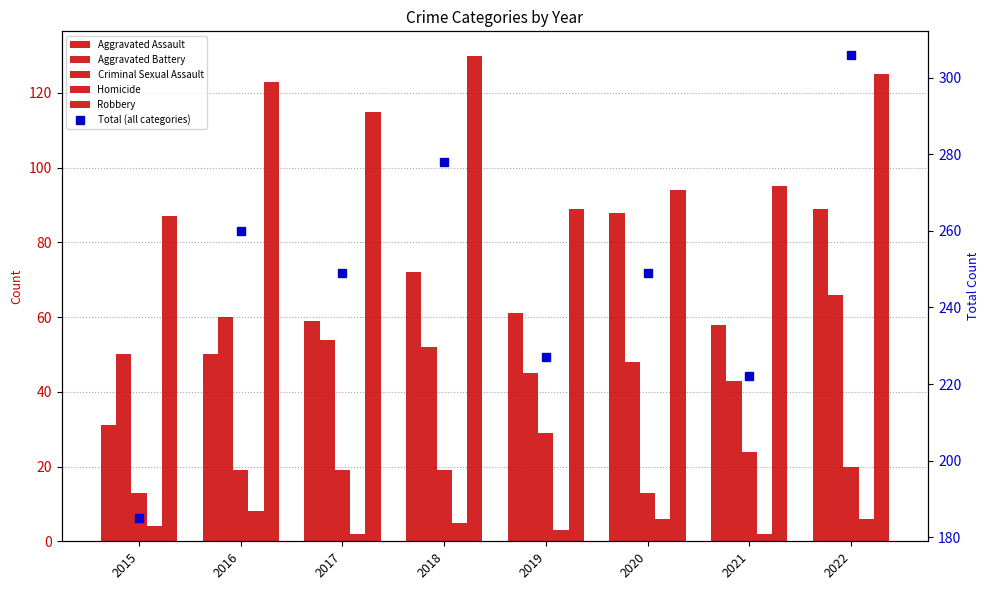

What is the difference between the maximum and minimum values in the Total (all categories) series?

121